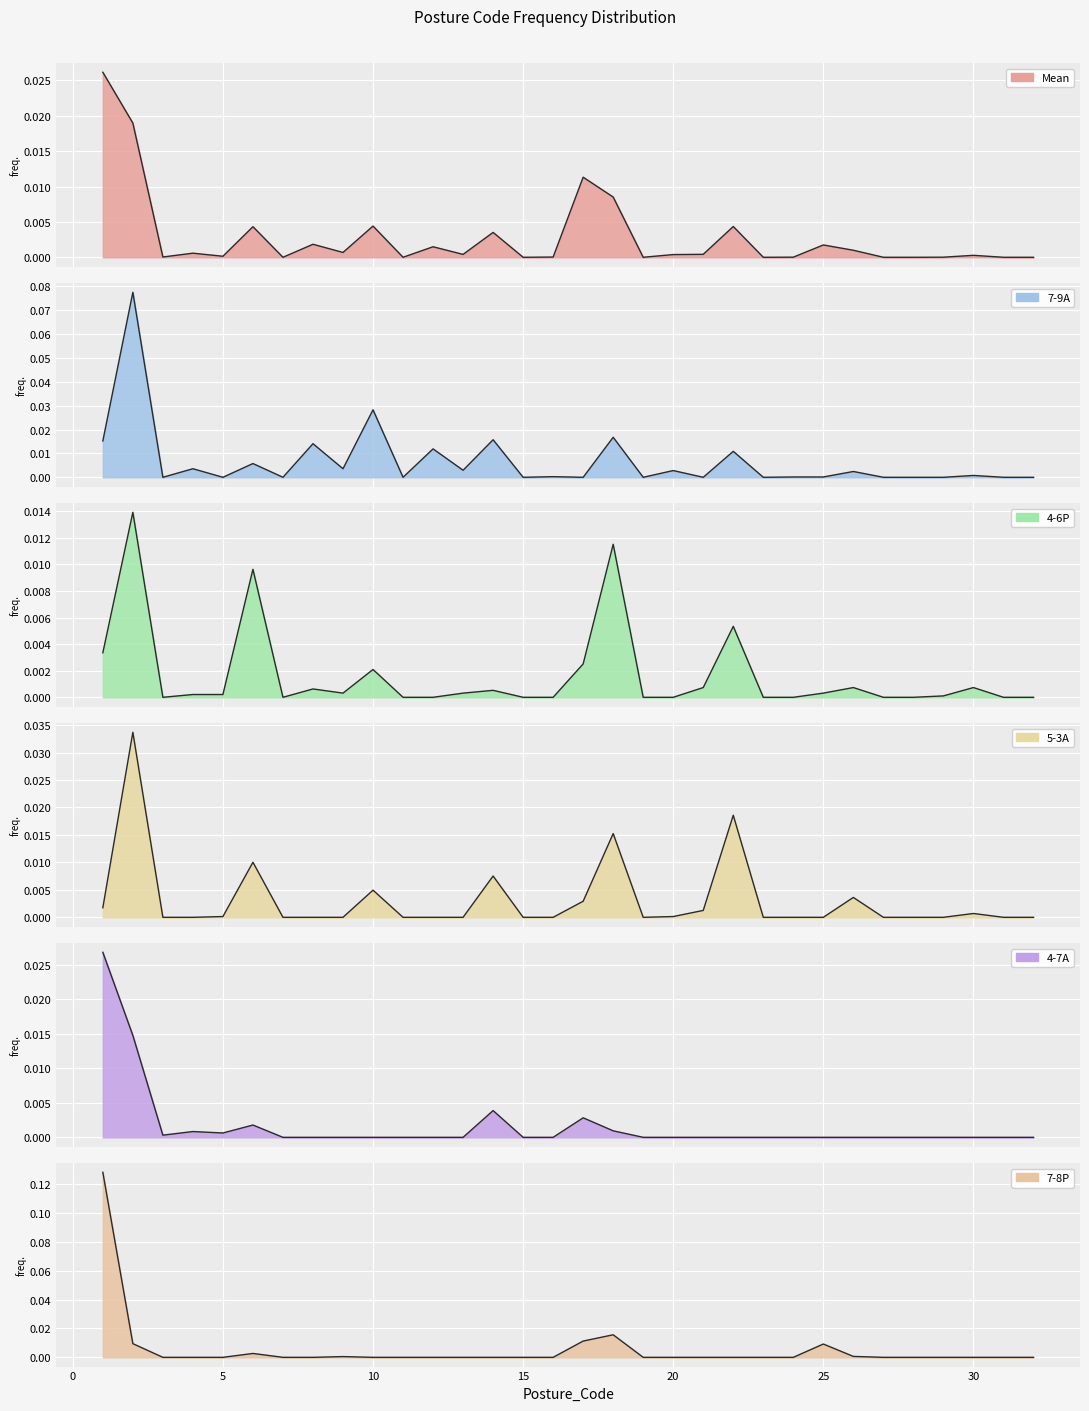

How many data points in 5-3A are above 0?

13